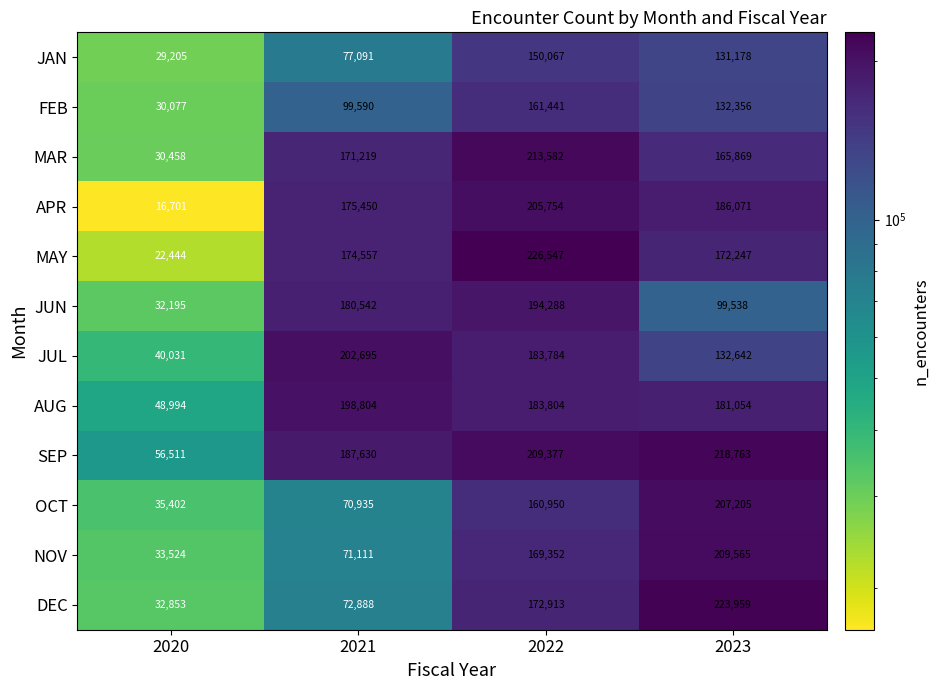

At which category does the chart reach its minimum across all series?

2020